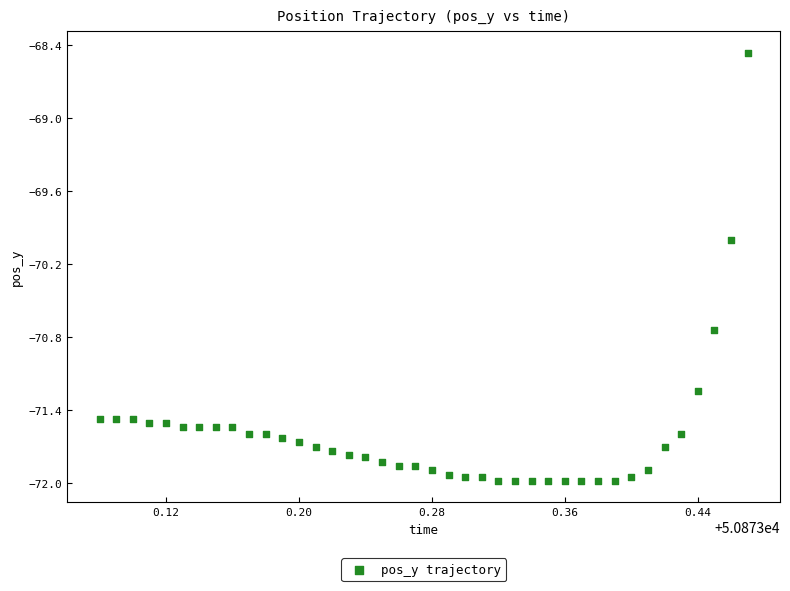

What is the range of Y values (max minus min)?

3.5